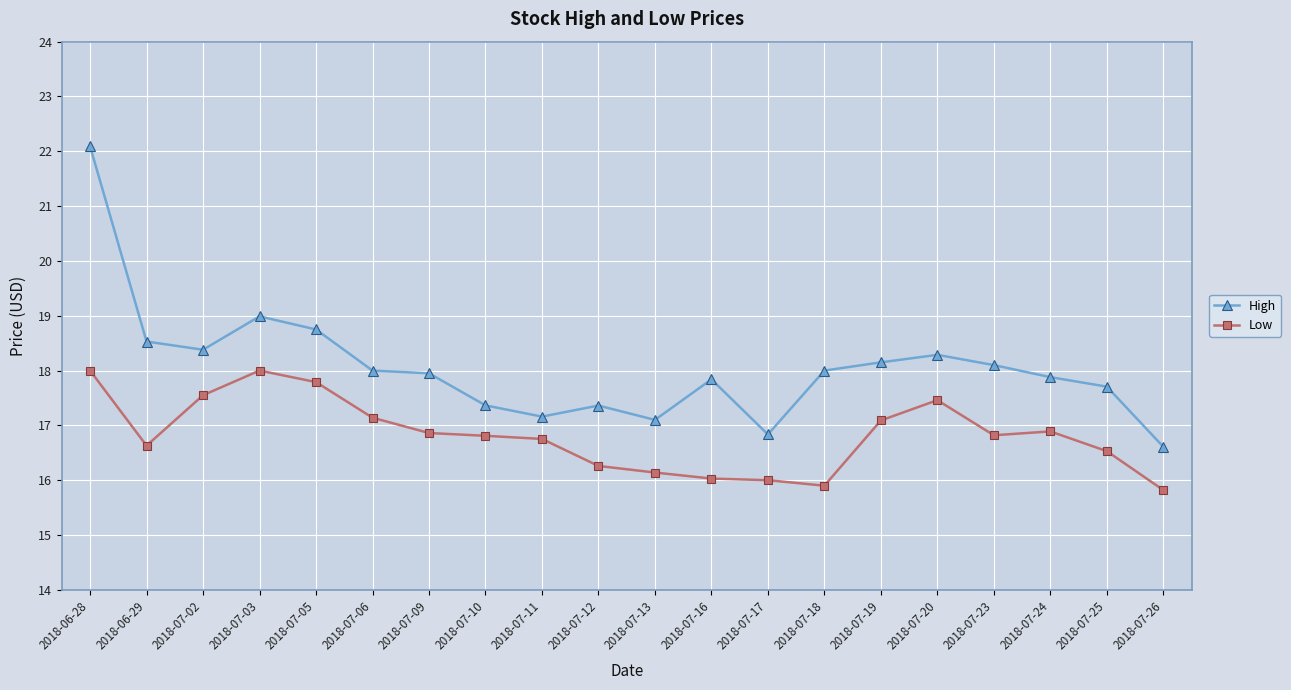

Which series has the widest spread of values?

High